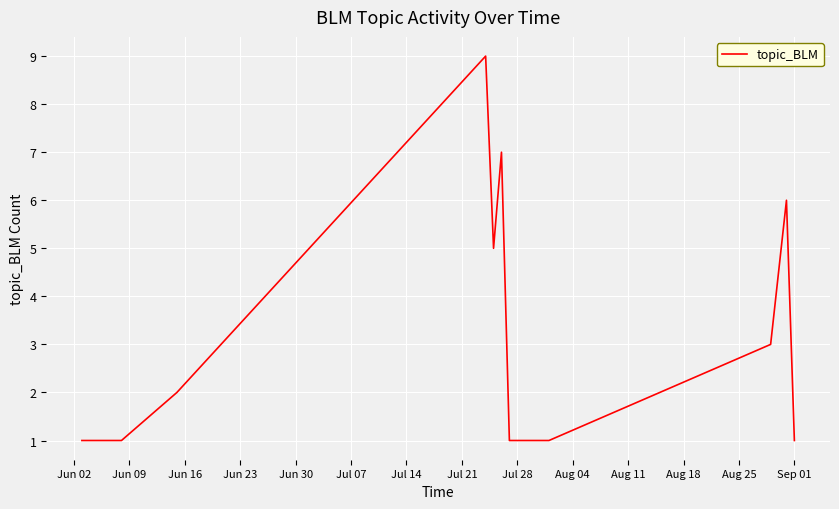

Does the chart have visible grid lines?

Yes